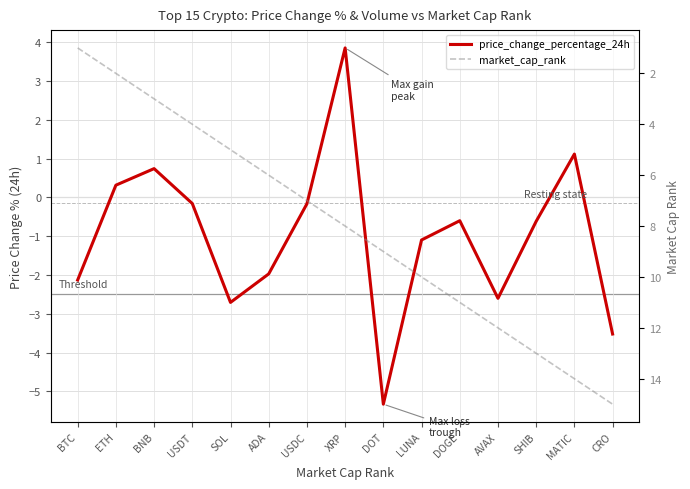

What is the difference between the market_cap_rank values at LUNA and AVAX?

2.0